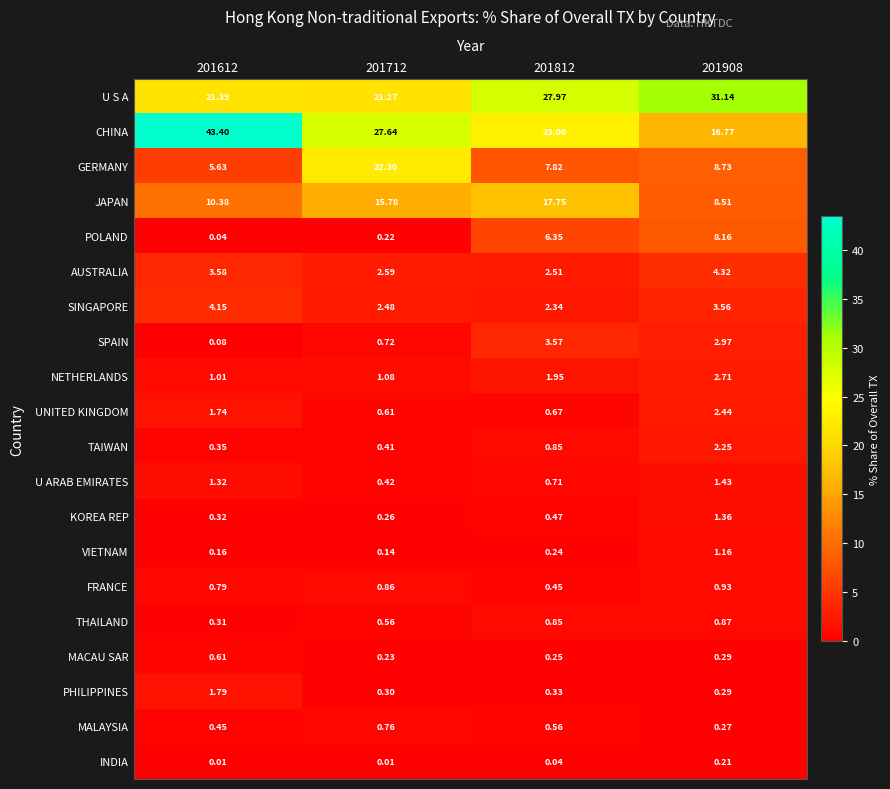

List the series in order of their peak value, lowest first.

INDIA, MACAU SAR, MALAYSIA, THAILAND, FRANCE, VIETNAM, KOREA REP, U ARAB EMIRATES, PHILIPPINES, TAIWAN, UNITED KINGDOM, NETHERLANDS, SPAIN, SINGAPORE, AUSTRALIA, POLAND, JAPAN, GERMANY, U S A, CHINA